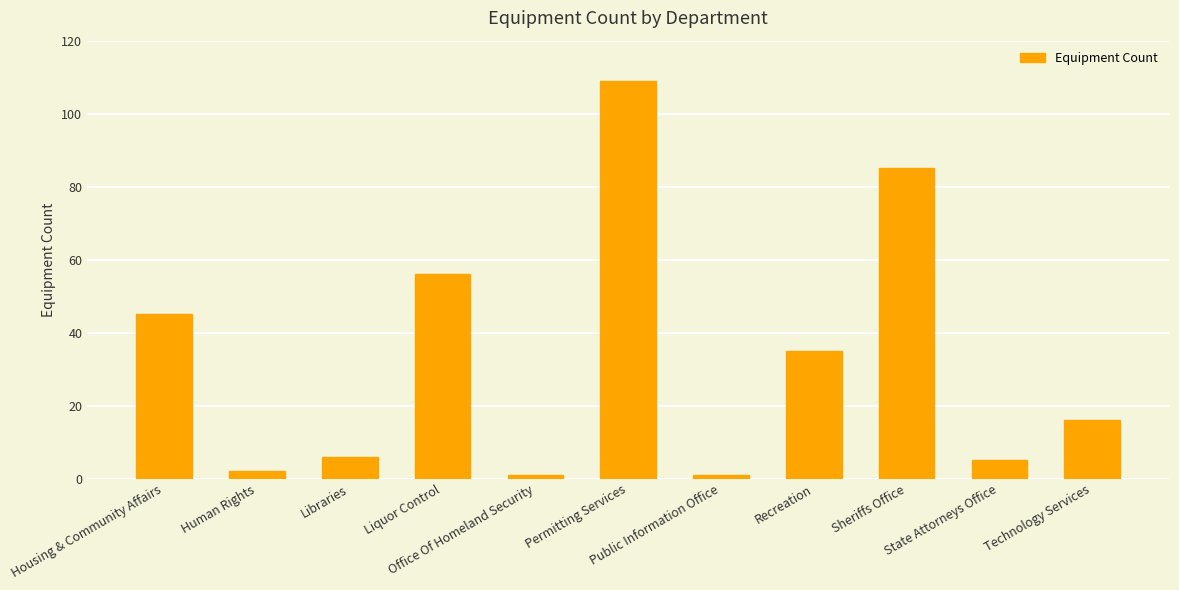

What is the average value?

33